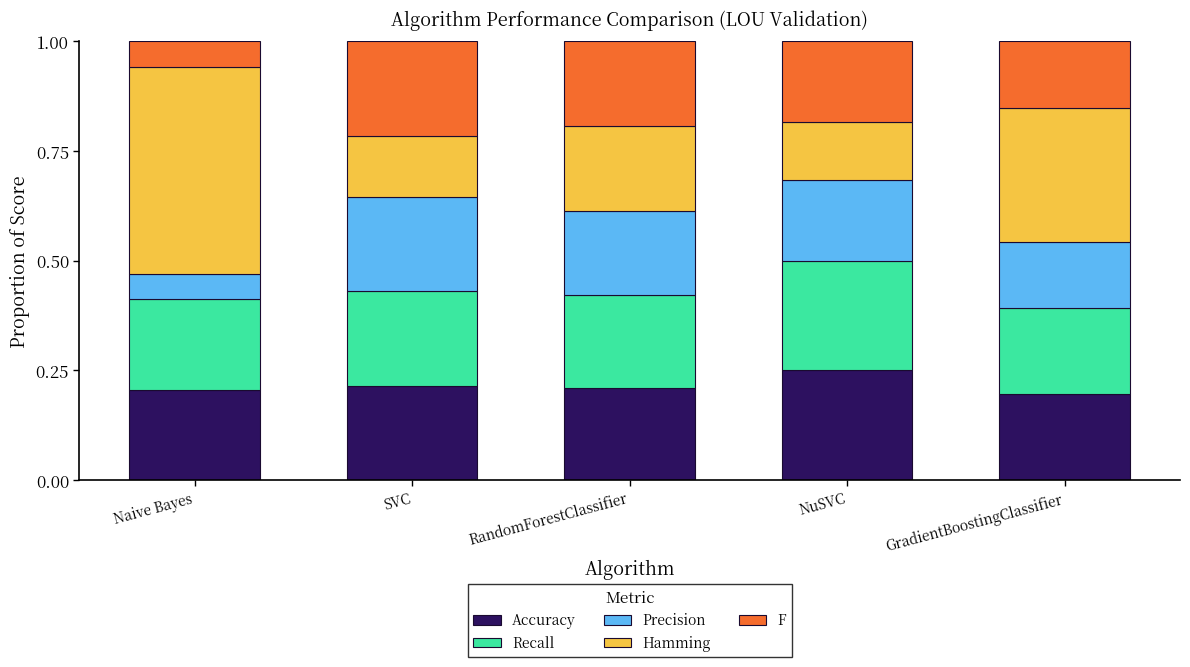

What is the total value across all series at RandomForestClassifier?

1.0